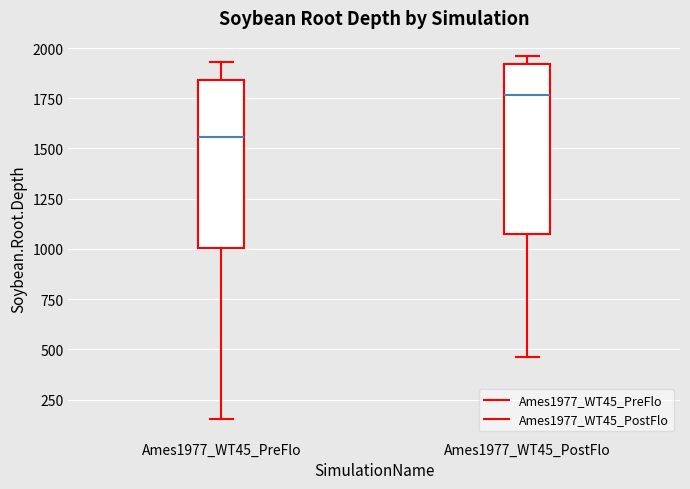

Reading left to right, read every box against the y-axis: the position of its median line, the range the box covers, and the ends of its whiskers. The values are not printed on the chart, so give them approximately, as read against the axis.

Ames1977_WT45_PreFlo: median 1550, box 1000 to 1850, whiskers 150 to 1950
Ames1977_WT45_PostFlo: median 1750, box 1100 to 1900, whiskers 450 to 1950